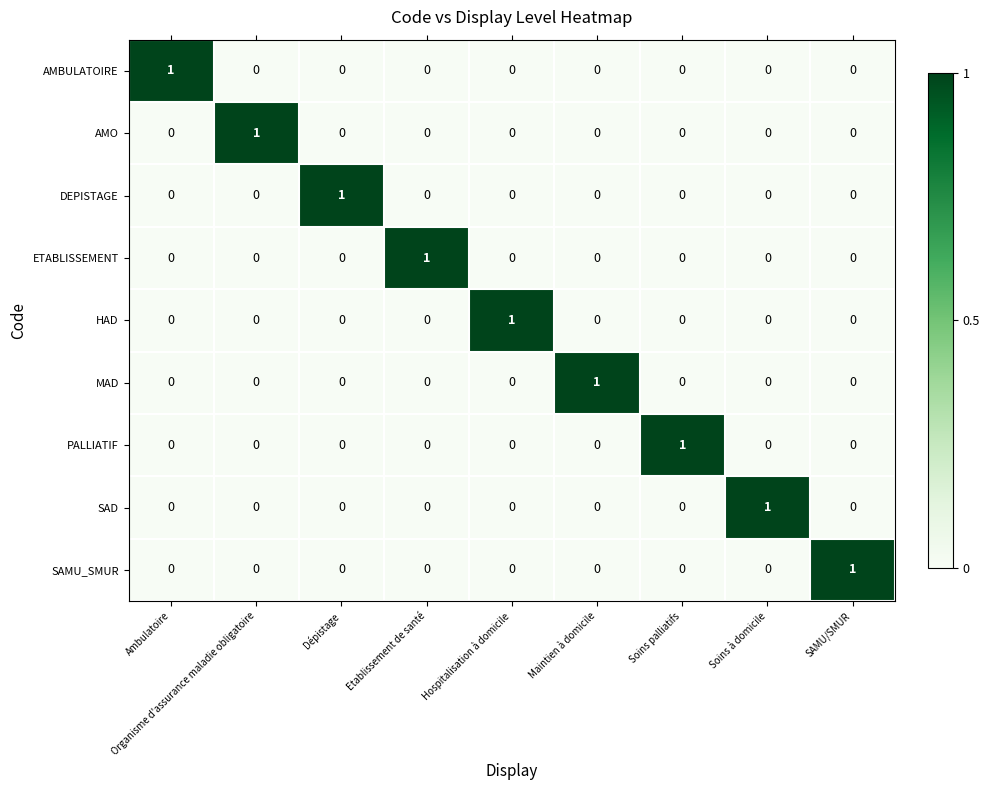

What is the difference between the highest and lowest values at Ambulatoire?

1